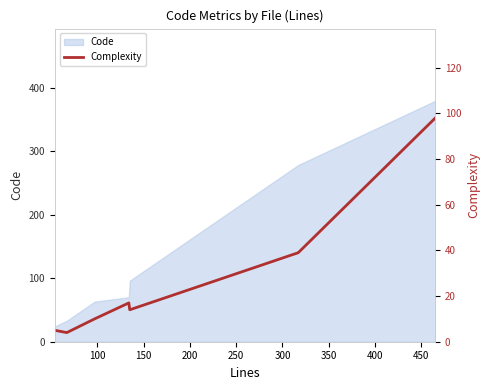

What is the smallest value displayed?

4